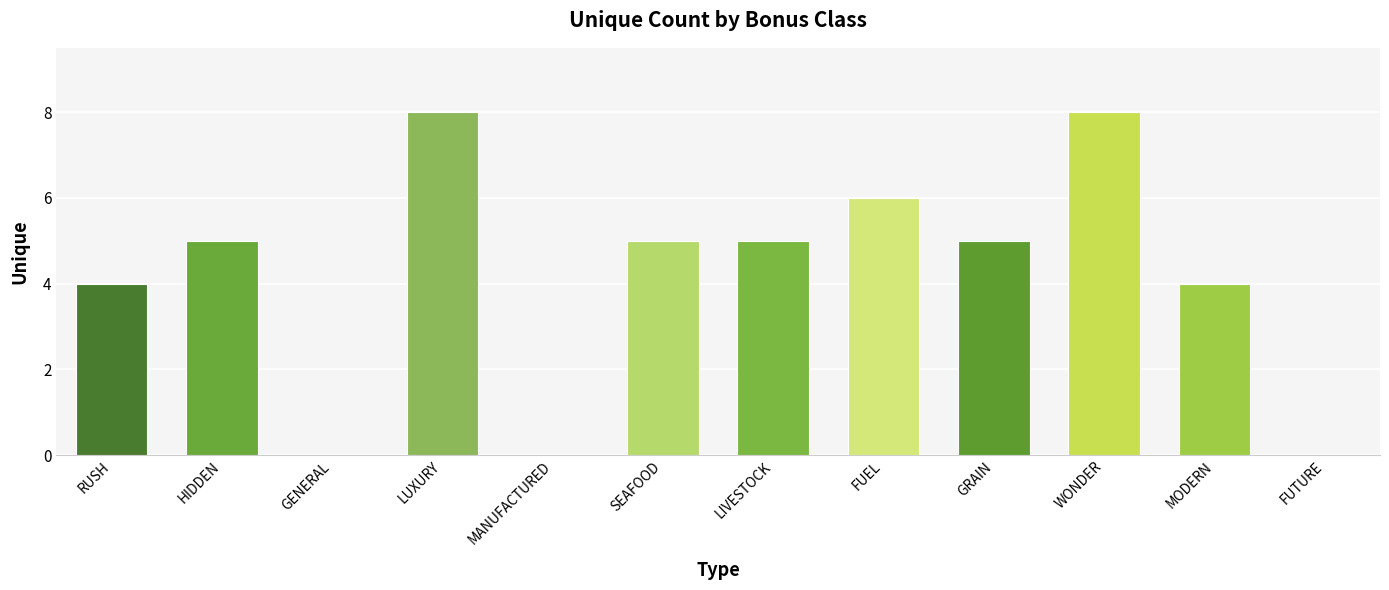

Is it true that the value at WONDER is 12?

False